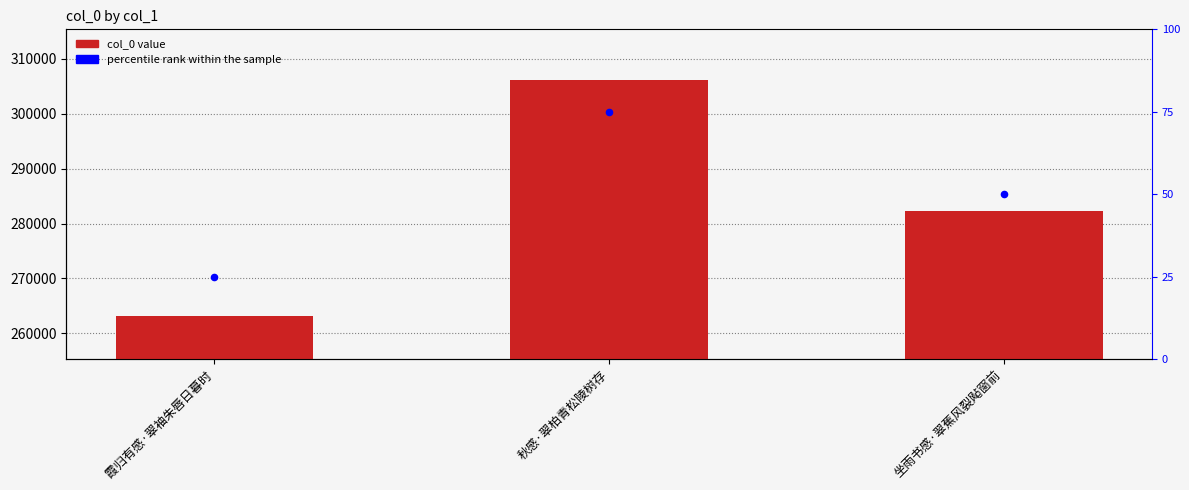

Which series contains the highest Y value?

col_0